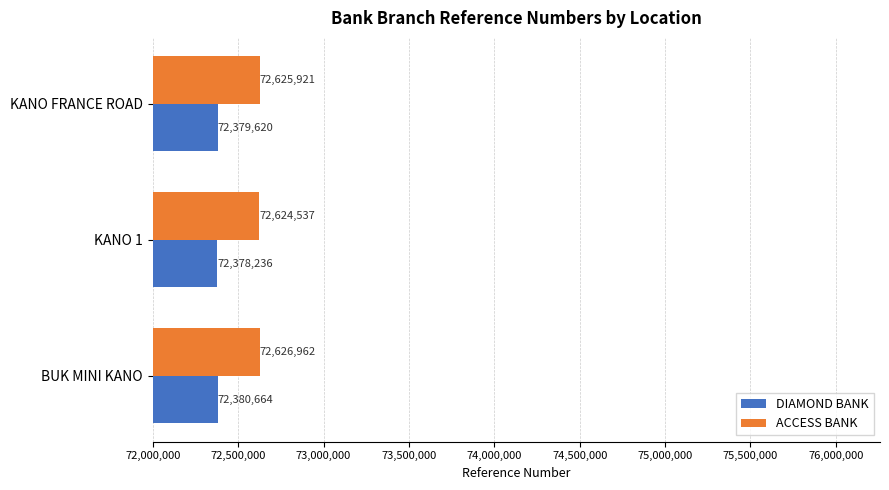

True or false: DIAMOND BANK has a value of 46796729 at KANO FRANCE ROAD.

False